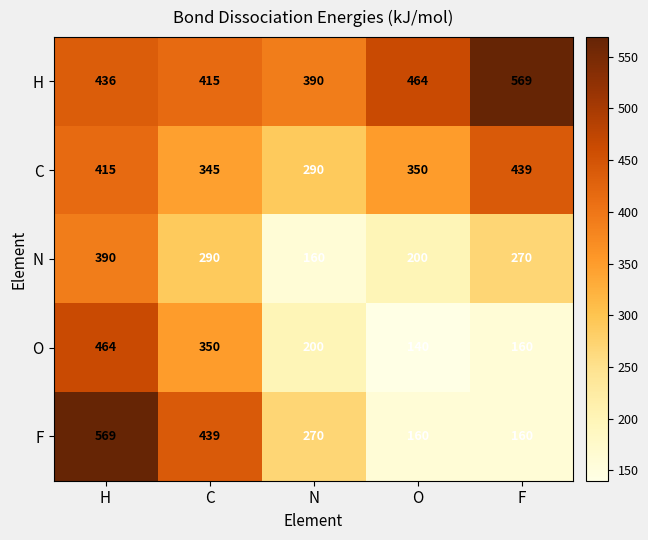

Rank the series at C from lowest to highest value.

N, C, O, H, F